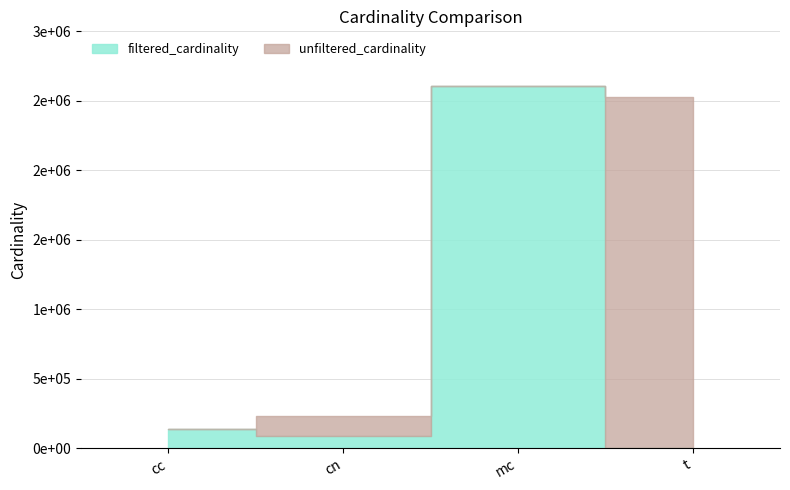

What is the value of the filtered_cardinality point at the 2nd from the left?

84843